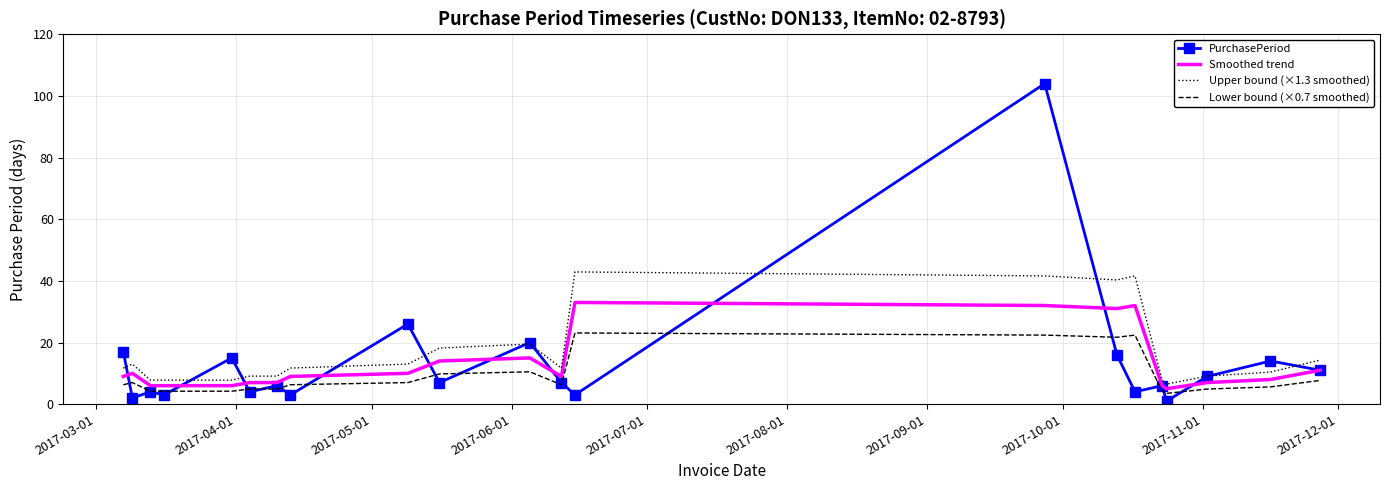

Which series has the largest range (max minus min)?

PurchasePeriod